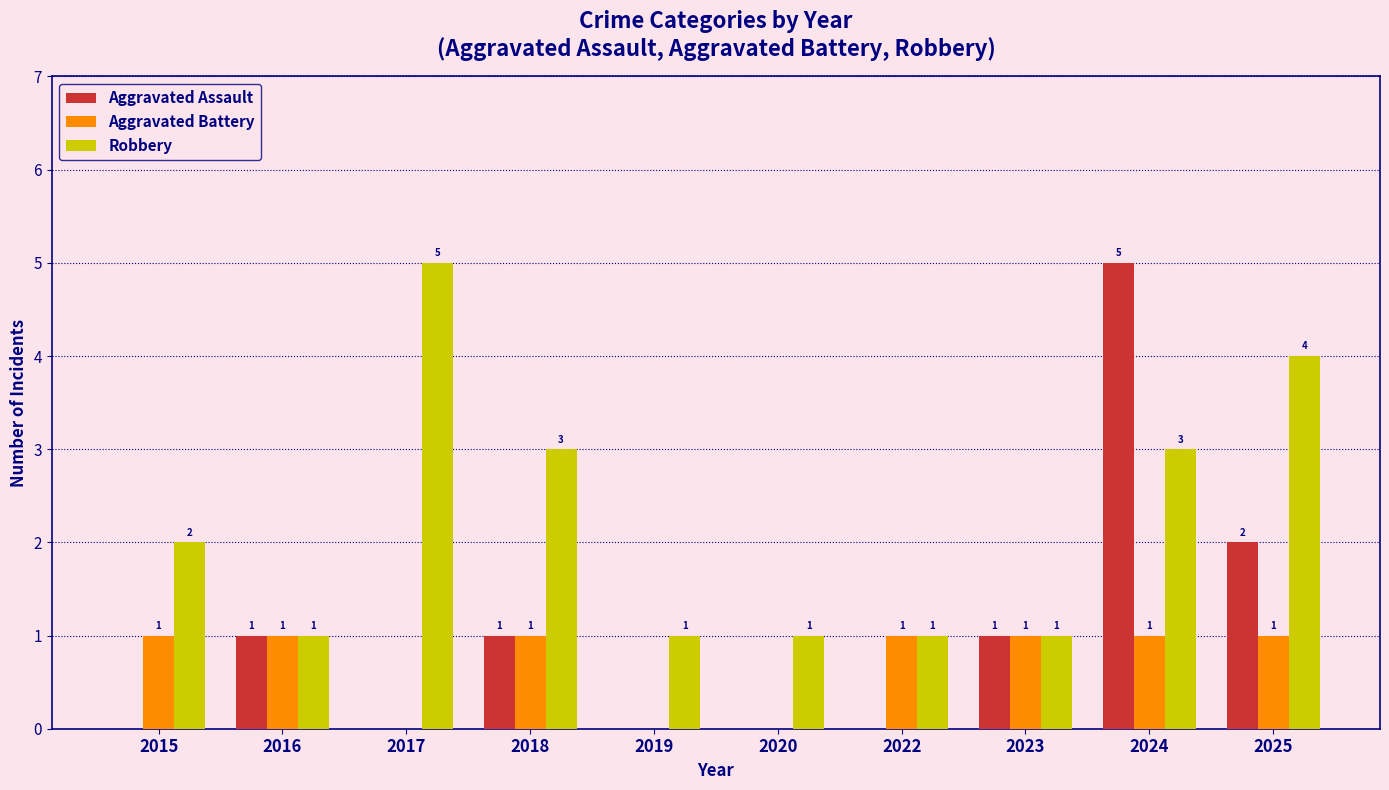

How many values in Aggravated Assault are above zero?

5